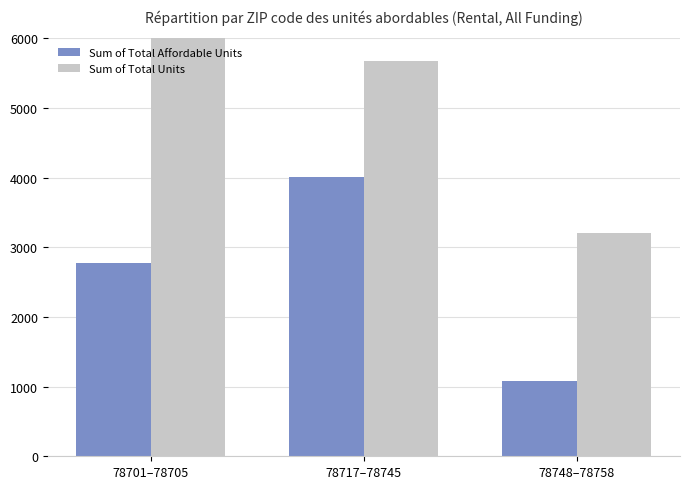

True or false: Sum of Total Units has a value of 5666 at 78717–78745.

True